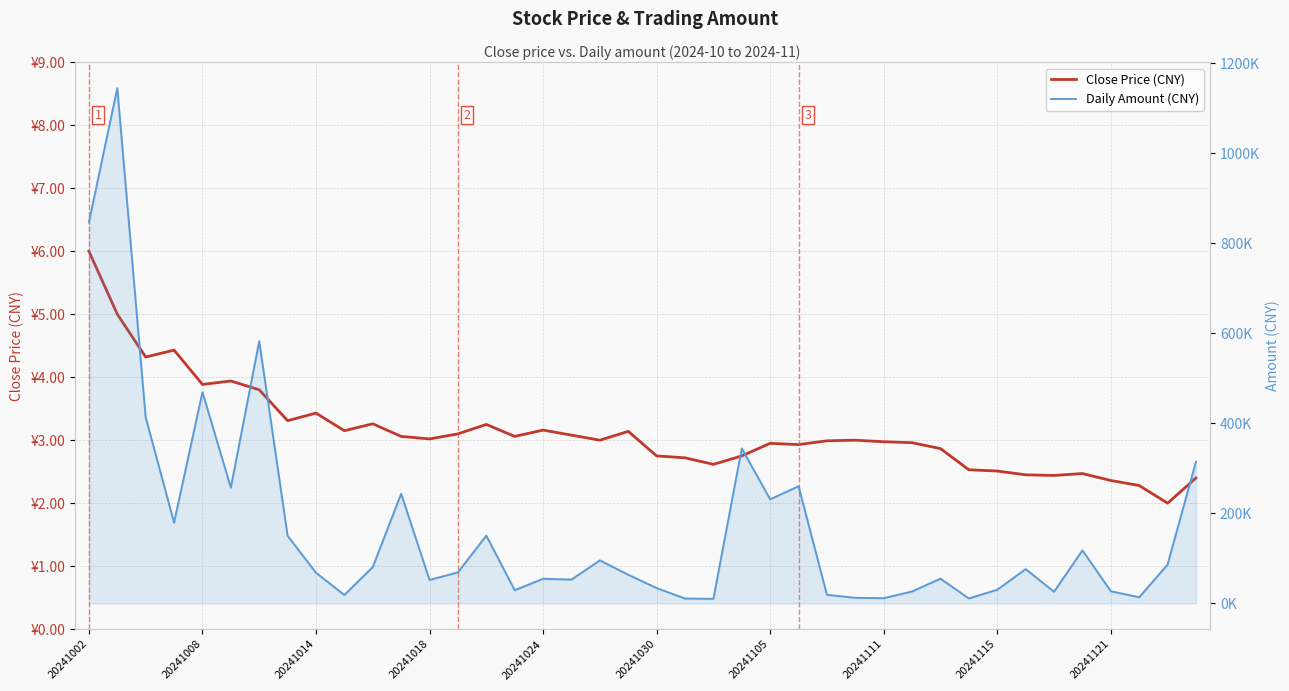

Reading right to left, transcribe all the data shown in this chart.

Close Price (CNY): 2.4	2.0	2.3	2.4	2.5	2.4	2.5	2.5	2.5	2.9	3.0	3.0	3.0	3.0	2.9	3.0	2.8	2.6	2.7	2.8	3.1	3.0	3.1	3.2	3.1	3.2	3.1	3.0	3.1	3.3	3.1	3.4	3.3	3.8	3.9	3.9	4.4	4.3	5.0	6.0
Daily Amount (CNY): 314605.0	86251.0	13467.0	26939.0	117712.0	25716.0	76074.0	30255.0	10940.0	54764.0	26453.0	11448.0	12259.0	18991.0	260263.0	231200.0	344272.0	10047.0	10700.0	33952.0	63568.0	95487.0	52746.0	54628.0	29240.0	150462.0	68888.0	51984.0	243538.0	80681.0	18547.0	67955.0	150080.0	582646.0	257165.0	469356.0	179465.0	413261.0	1145098.0	846627.0